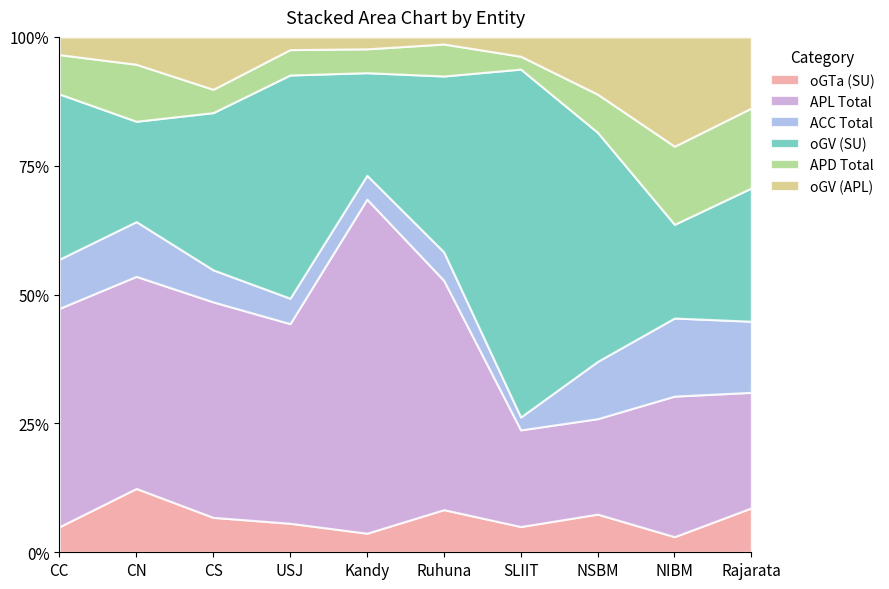

True or false: oGTa (SU) has a value of 8.3 at Ruhuna.

True